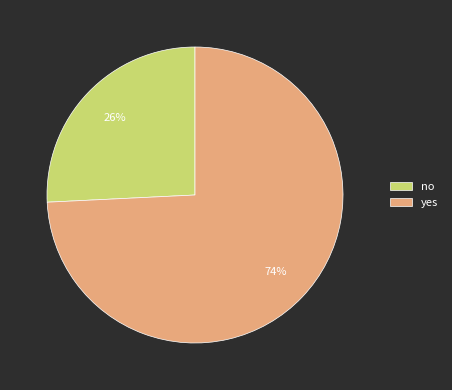

Between yes and no, which is larger?

yes